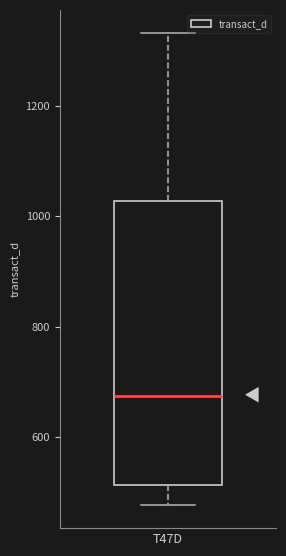

Transcribe this box plot: give where the median line is, the range the box spans, and where the two whiskers end, as read against the y-axis. The values are not printed on the chart, so give them approximately, as read against the axis.

median 680, box 520 to 1020, whiskers 480 to 1340